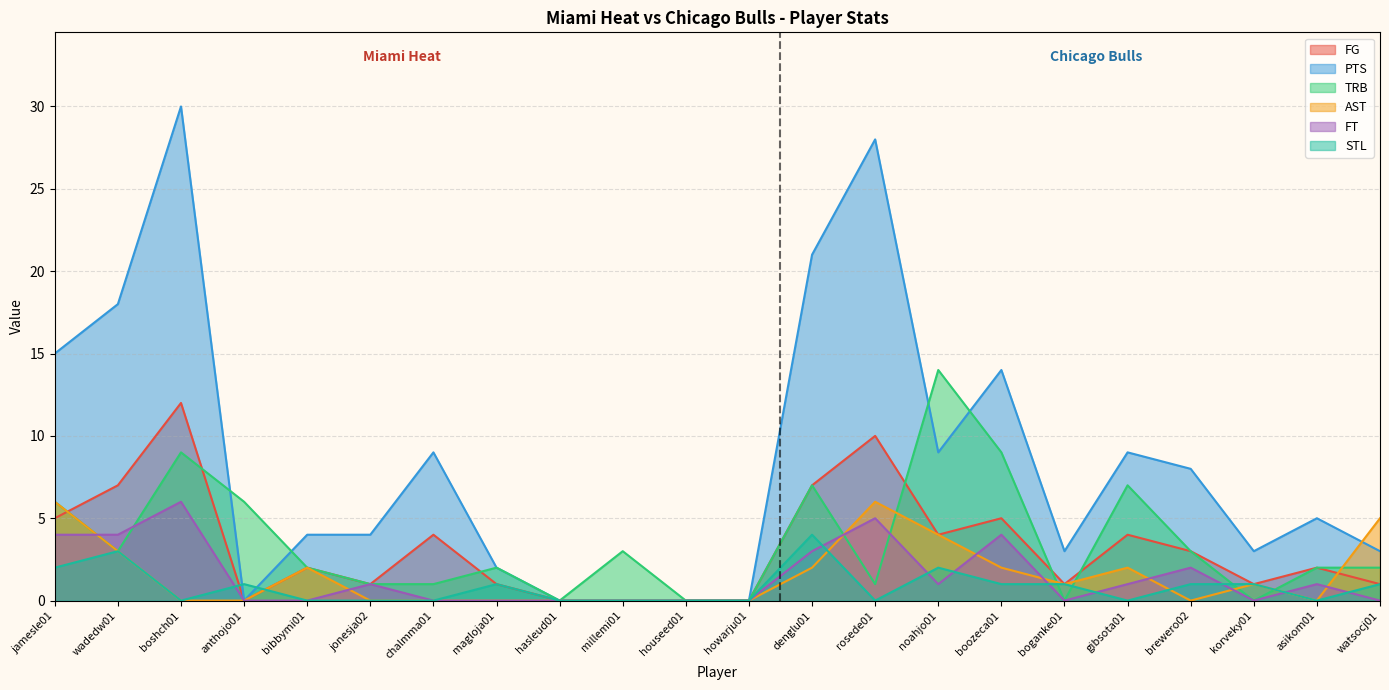

List the labels in order of AST value, smallest first.

boshch01, anthojo01, jonesja02, chalmma01, magloja01, hasleud01, millemi01, houseed01, howarju01, brewero02, asikom01, boganke01, korveky01, bibbymi01, denglu01, boozeca01, gibsota01, wadedw01, noahjo01, watsocj01, jamesle01, rosede01